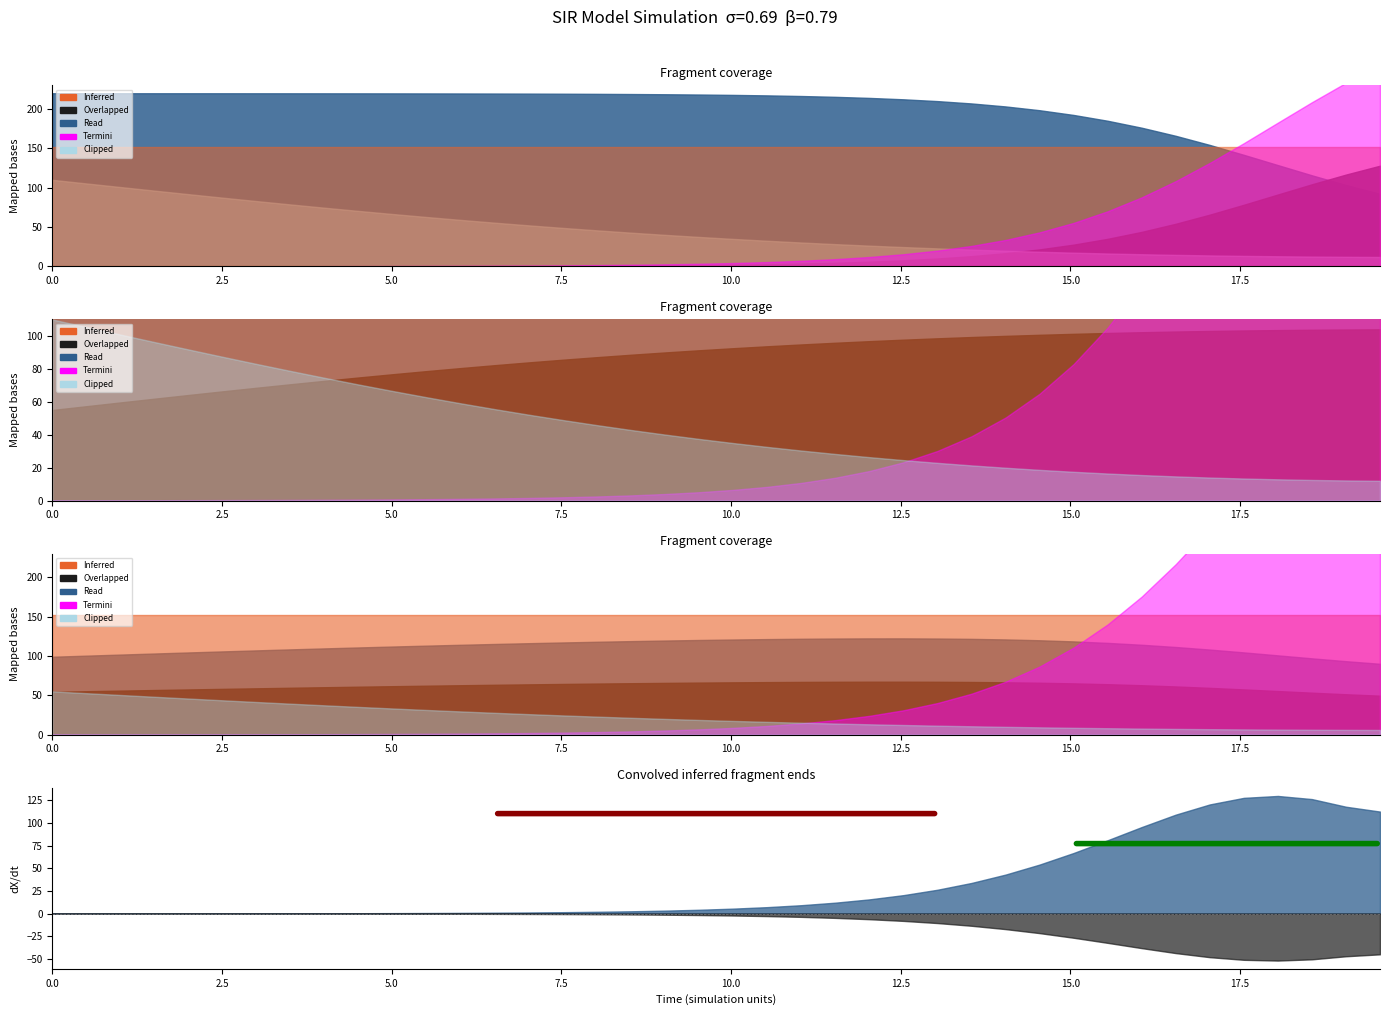

What position from the right is 14?

26